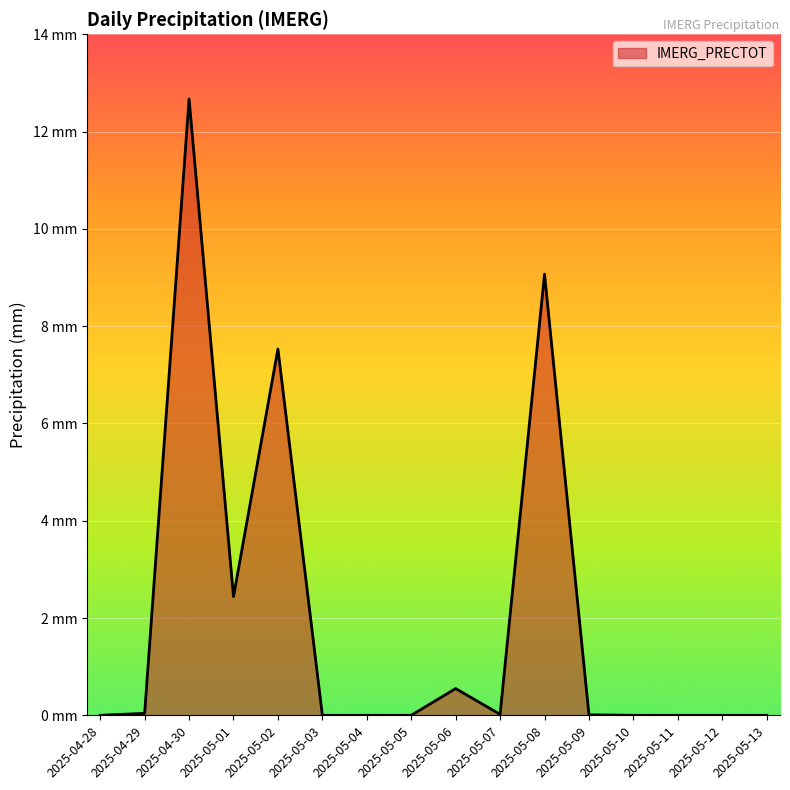

The chart shows a value of 0.0 at 2025-05-05. True or false?

True